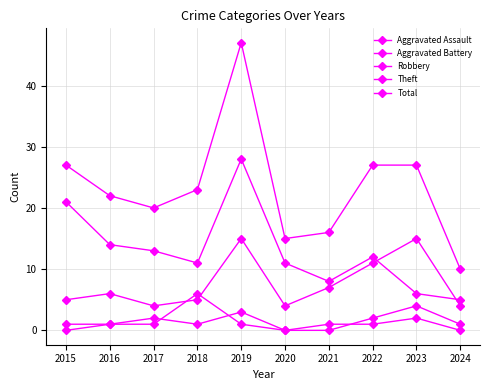

Reading left to right, extract all data points from this chart.

Aggravated Assault: 0	1	2	1	3	0	0	2	4	1
Aggravated Battery: 1	1	1	6	1	0	1	1	2	0
Robbery: 5	6	4	5	15	4	7	11	15	4
Theft: 21	14	13	11	28	11	8	12	6	5
Total: 27	22	20	23	47	15	16	27	27	10